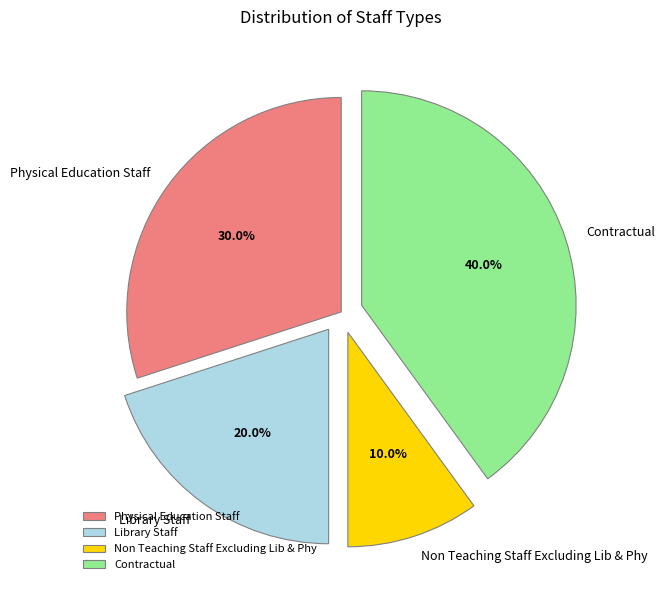

Is there any slice that represents more than half of the pie?

No